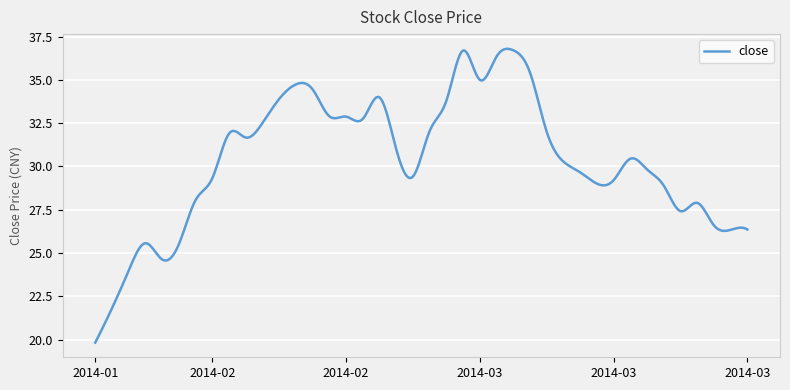

What is the difference between the maximum and minimum values?

17.0